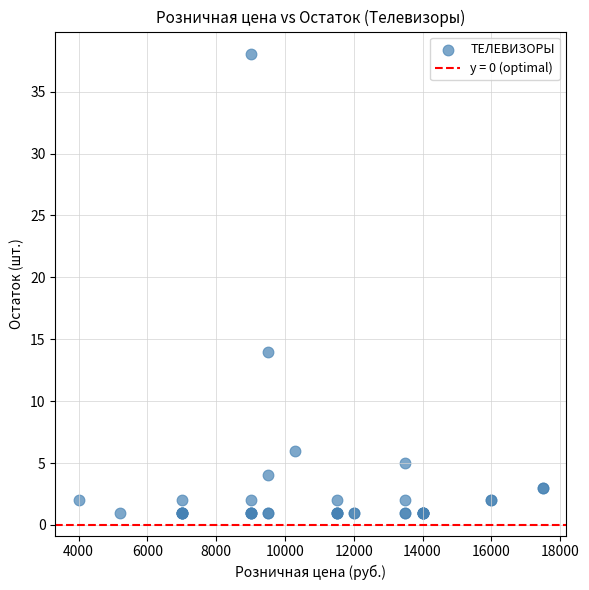

What Y value in the scatter plot is closest to 19?

14